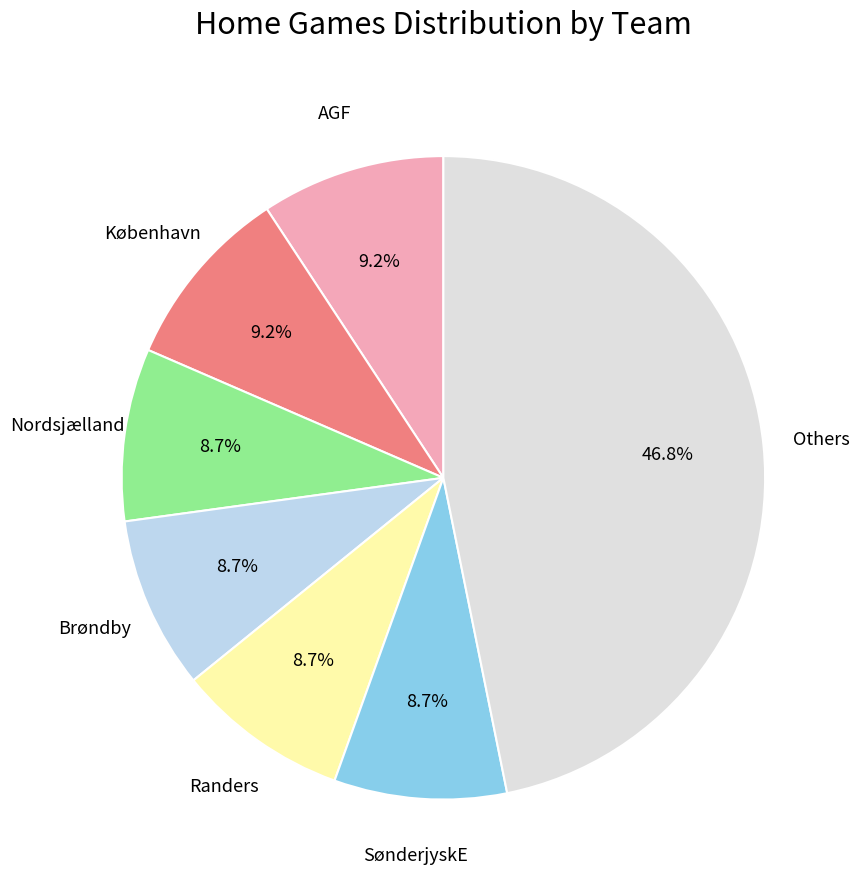

How many slices are in this pie chart?

7